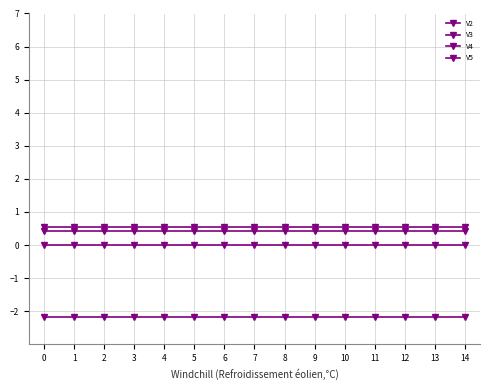

True or false: V5 has more than 2 interior local peaks.

False